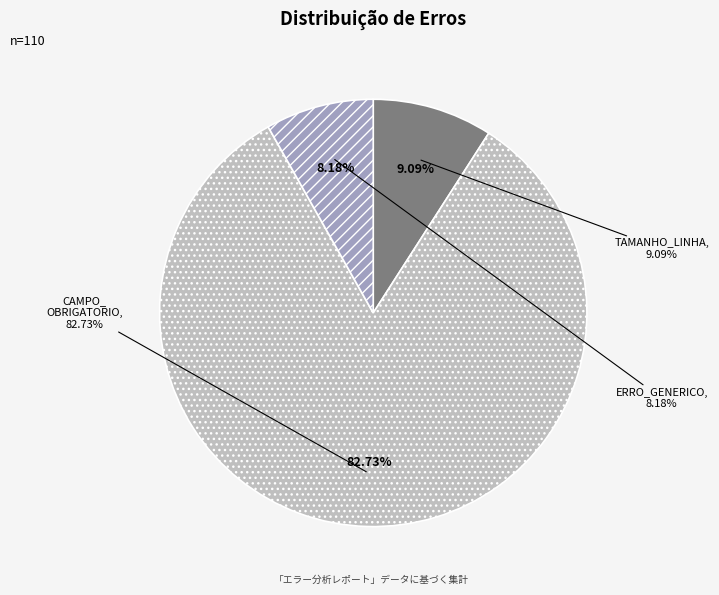

What is the majority slice?

CAMPO_OBRIGATORIO